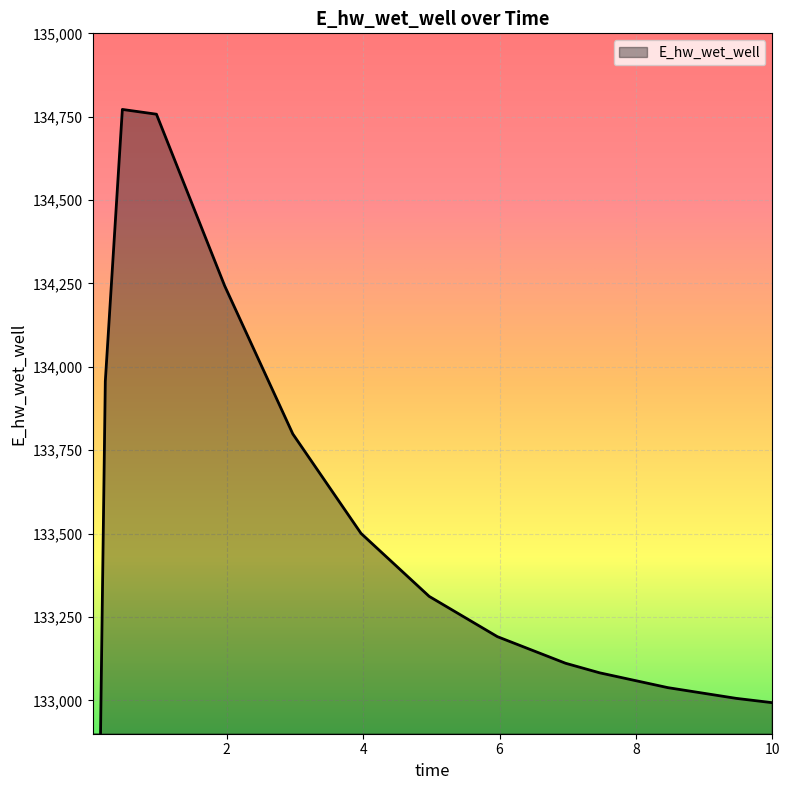

What is the sum of all values?

1997957.5